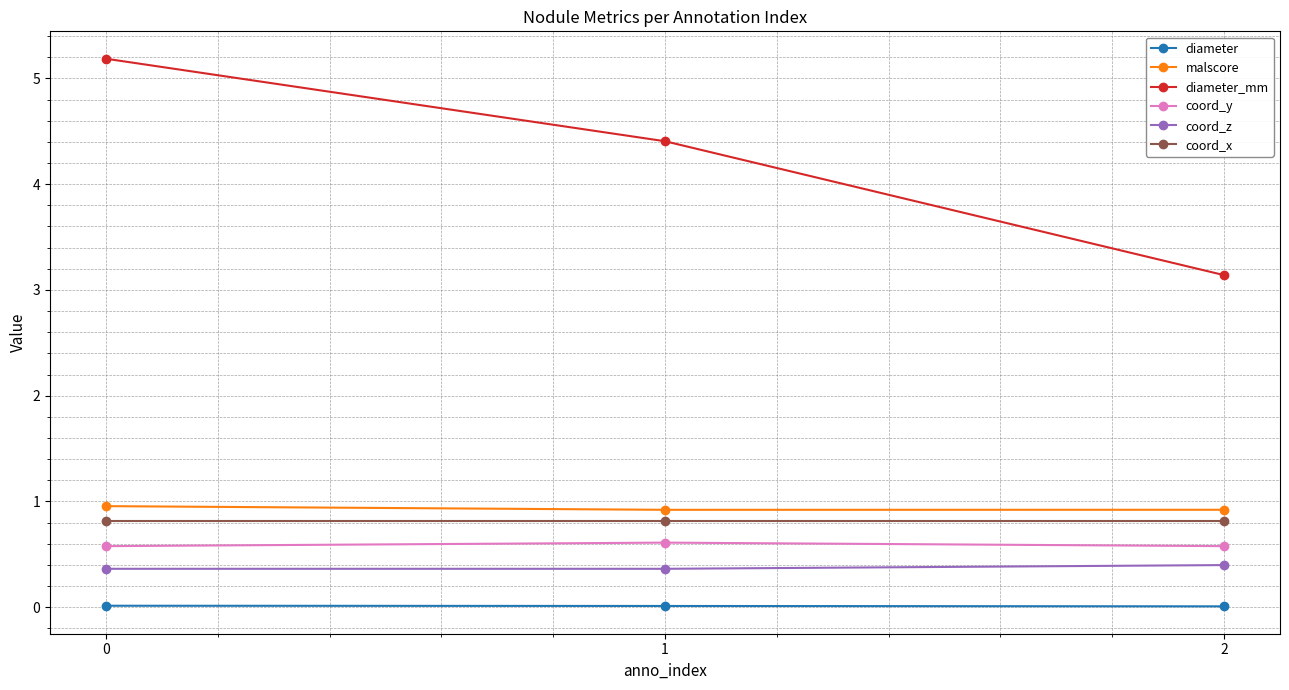

Read the diameter_mm value at 1.

4.4